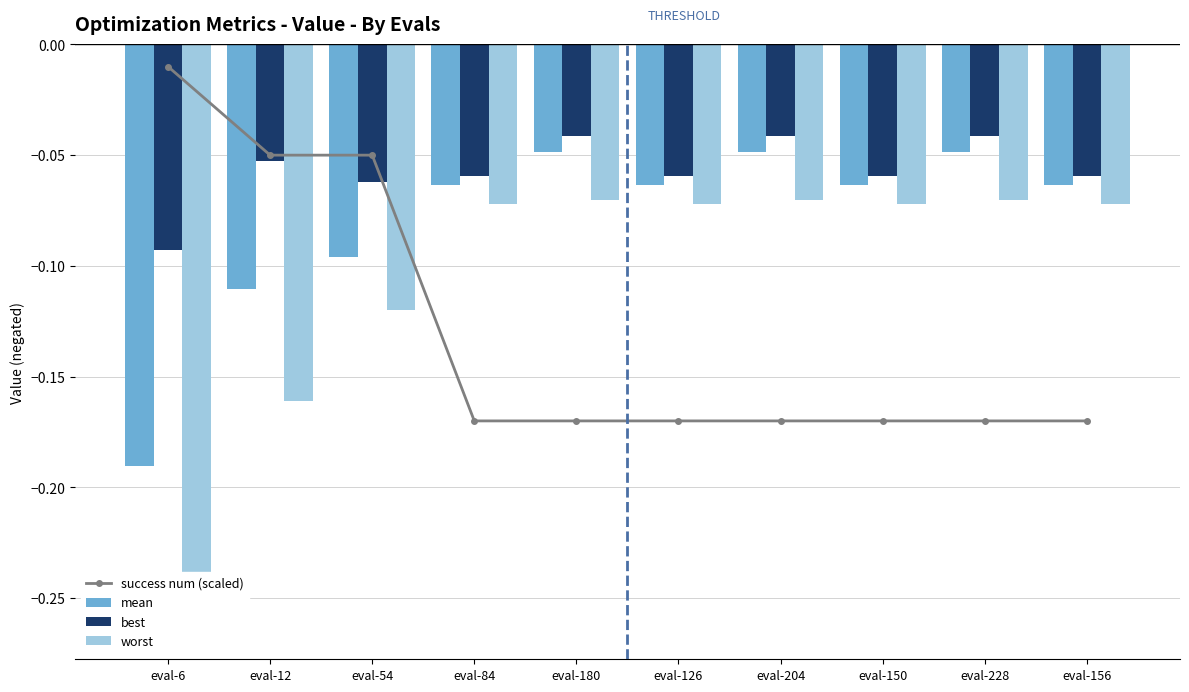

What is the label of the 6th bar from the left?

eval-126